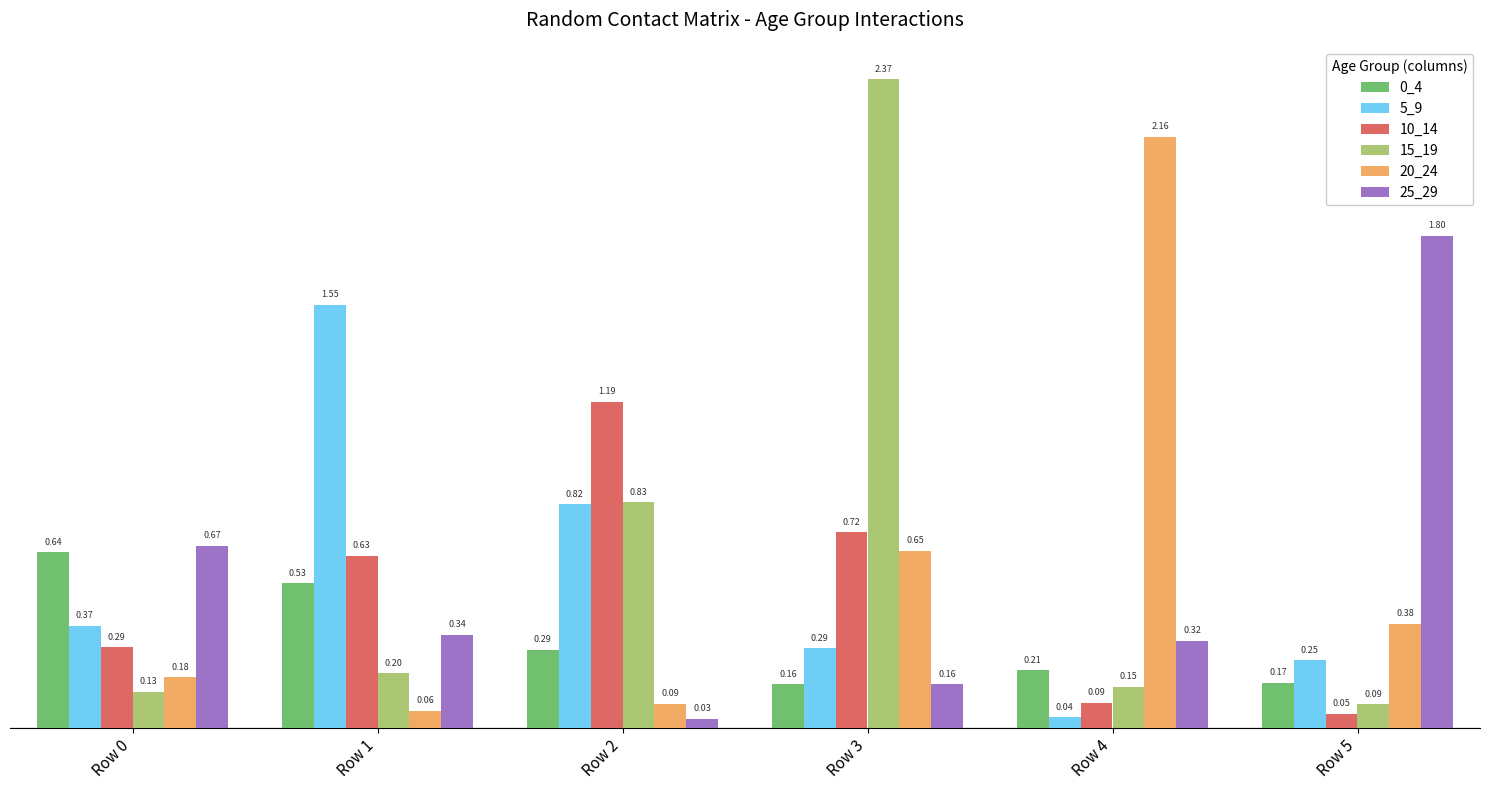

How many groups of bars are there?

6